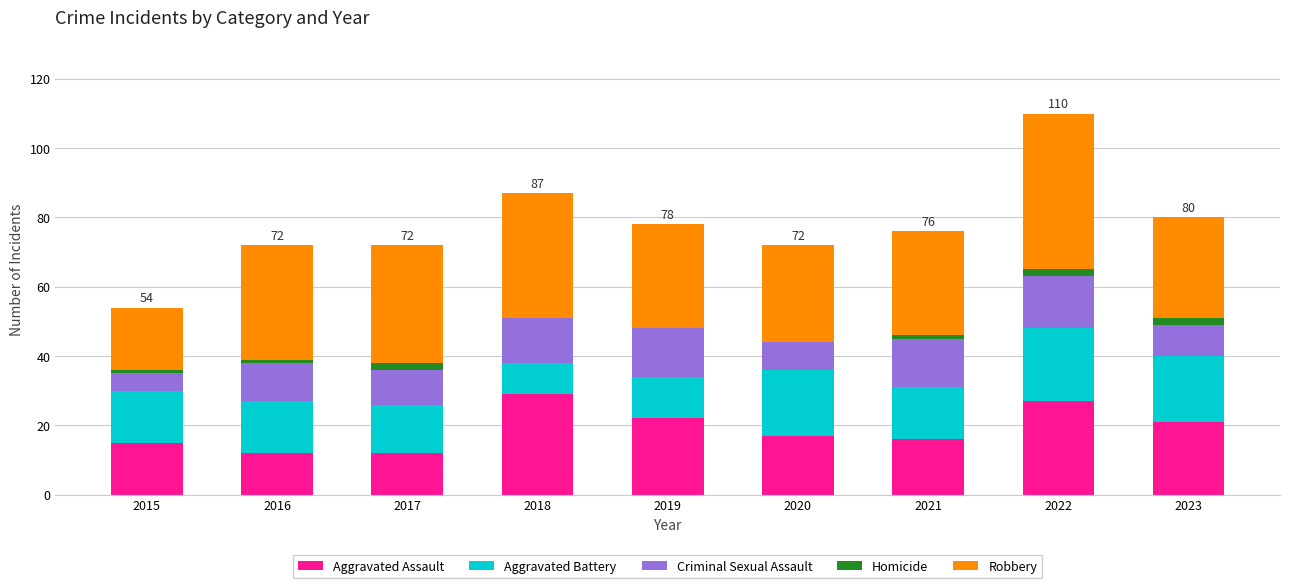

How many data points does each series have?

9